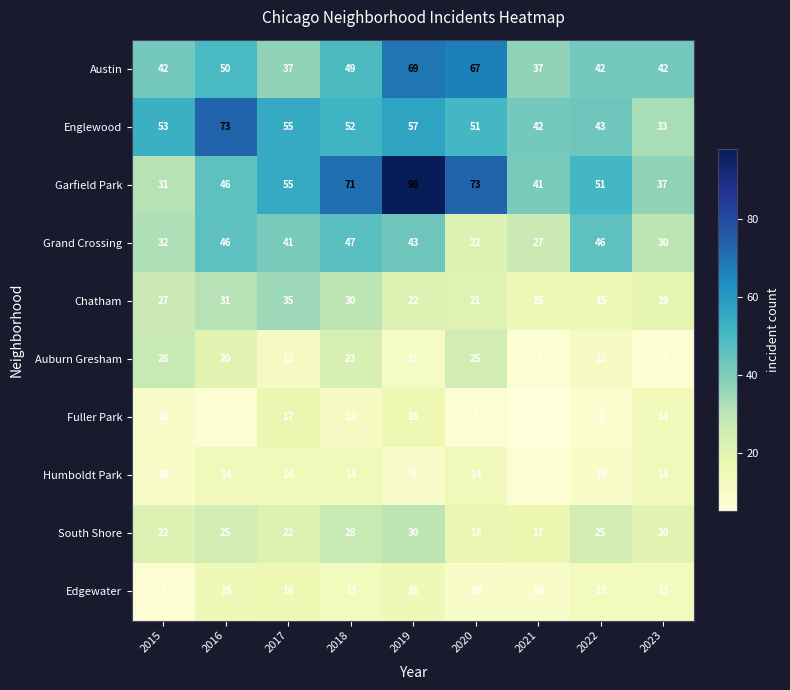

Rank the series by their maximum value, from highest to lowest.

Garfield Park, Englewood, Austin, Grand Crossing, Chatham, South Shore, Auburn Gresham, Fuller Park, Edgewater, Humboldt Park